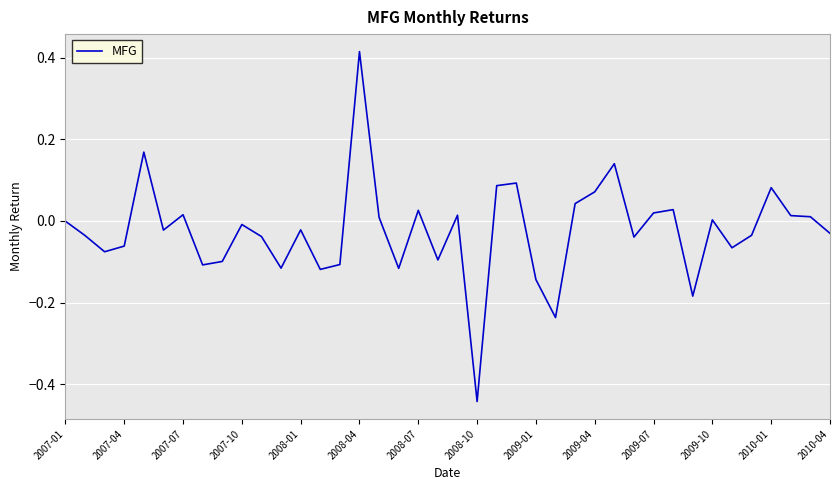

What is the difference between the maximum and minimum values?

0.9